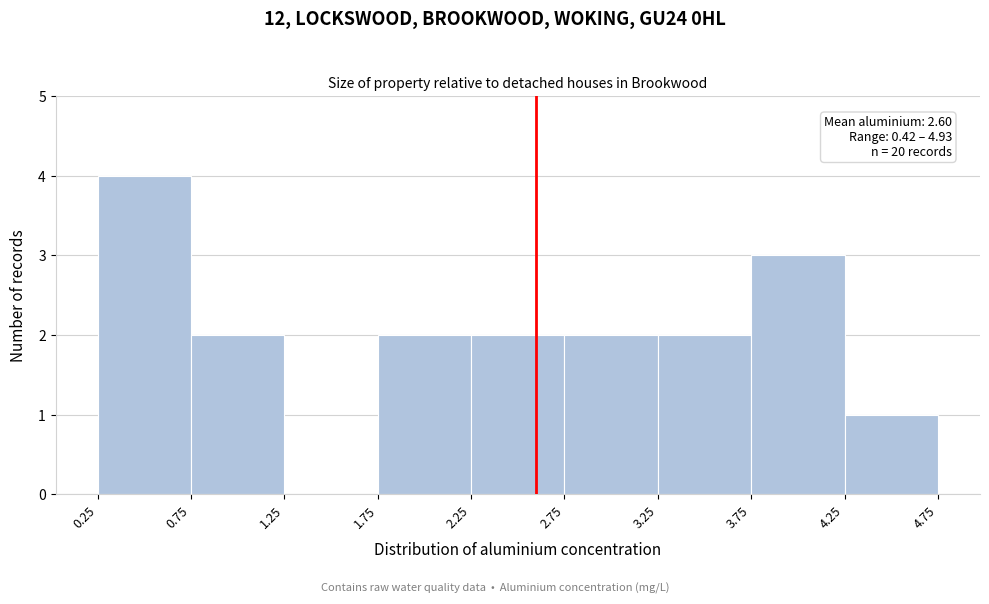

Over which range of the x-axis is the bar tallest?

0.25 to 0.75